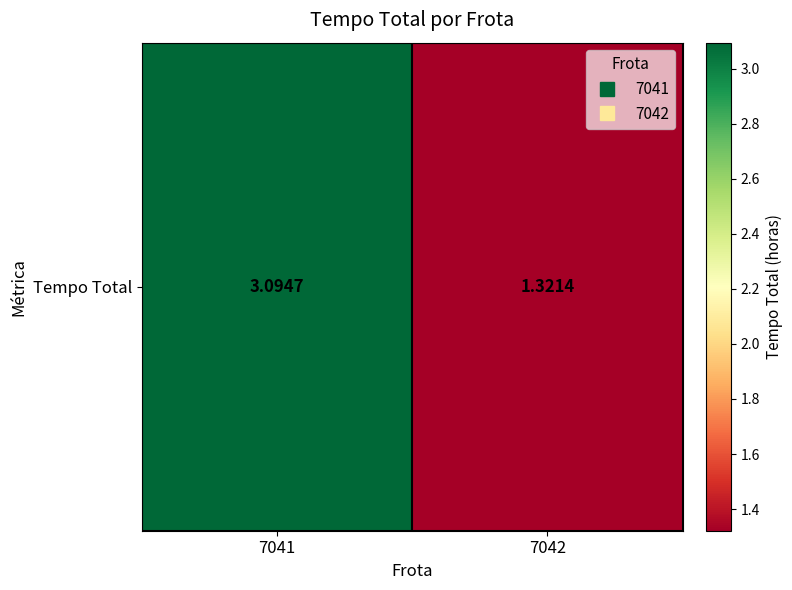

True or false: the data shows 1.8 at 7042.

False